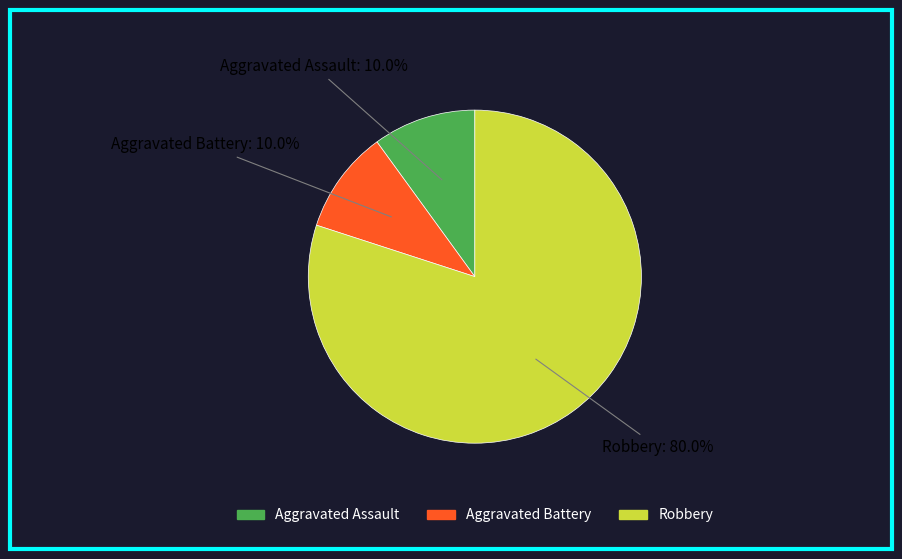

What is the largest slice in the pie chart?

Robbery